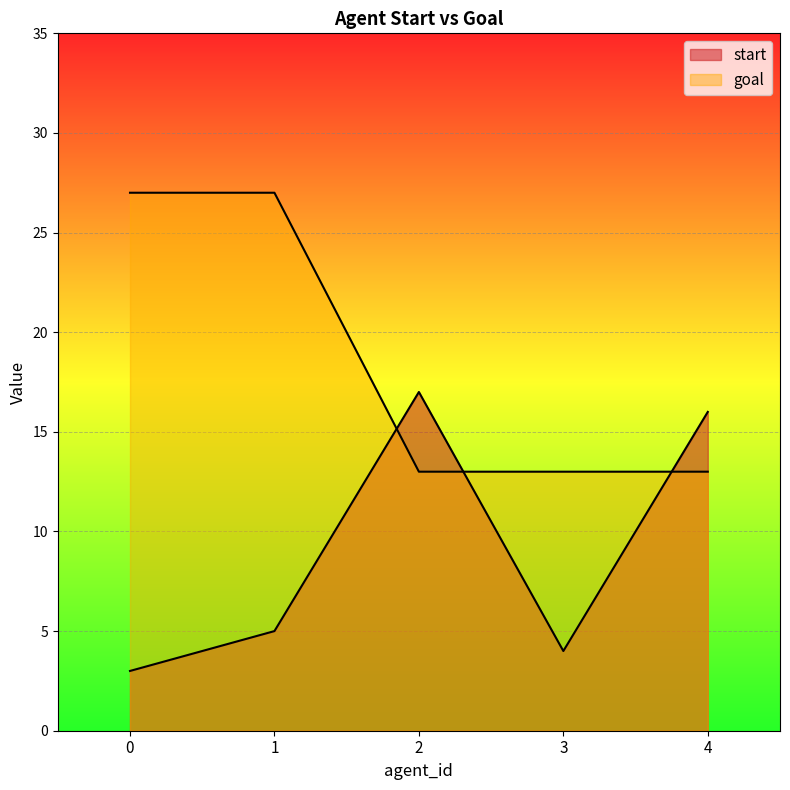

After their last crossing, which series has the higher values: start or goal?

start